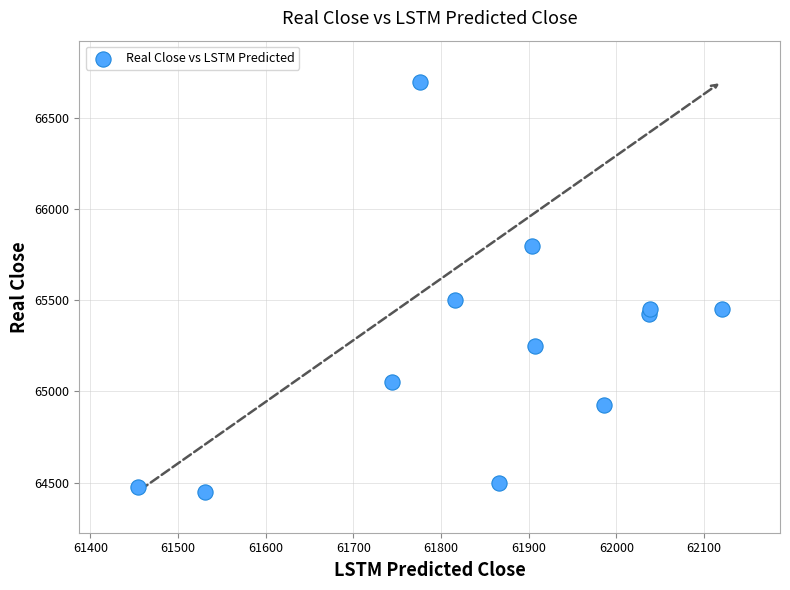

What Y value in the scatter plot is closest to 65575?

65500